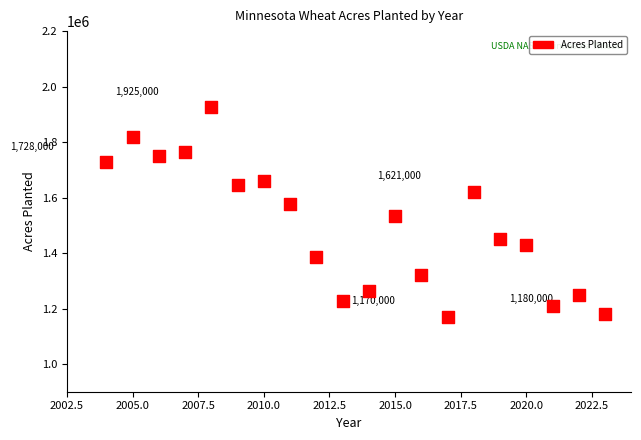

What is the range of X values (max minus min)?

19